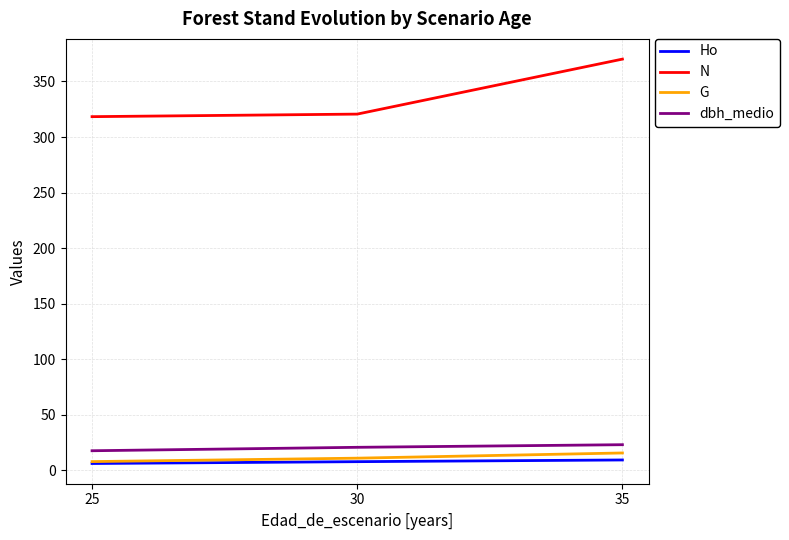

What is the sum of all Ho values?

23.4